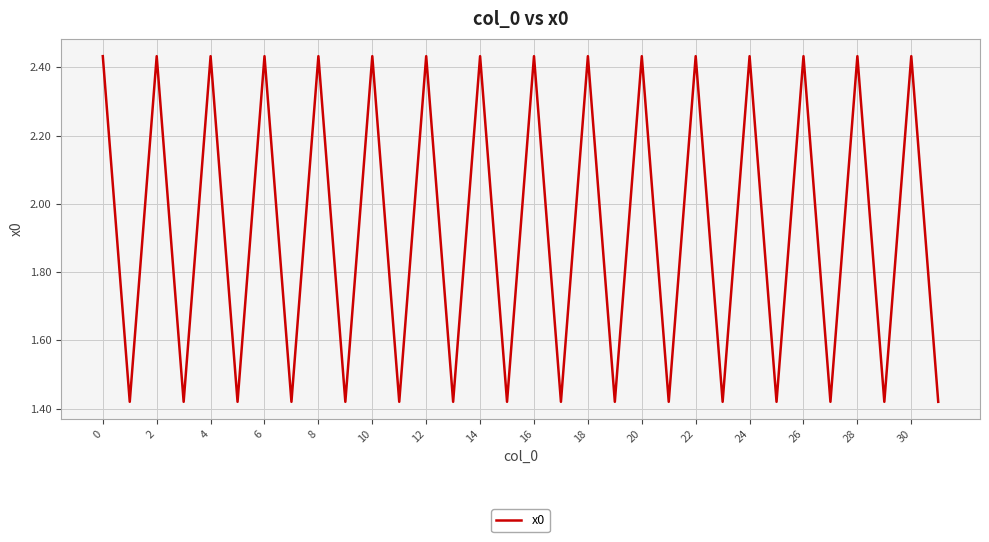

What is the difference between the maximum and minimum values?

1.0